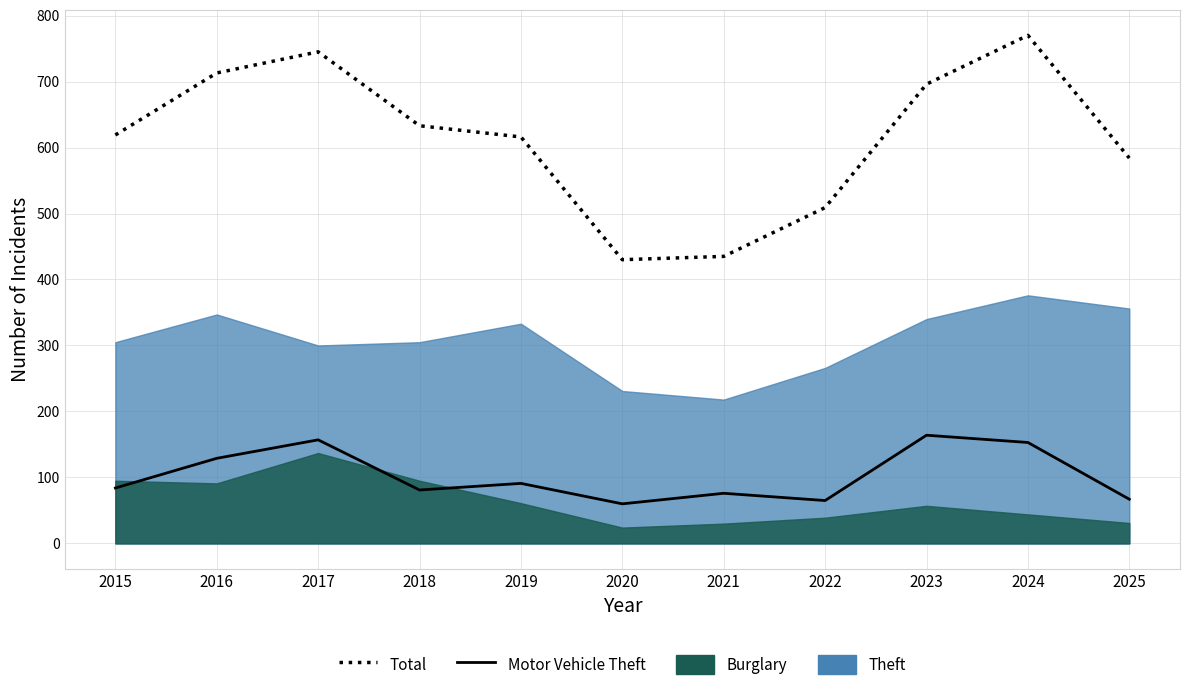

Read the Total value at 2015, to the nearest 50.

600